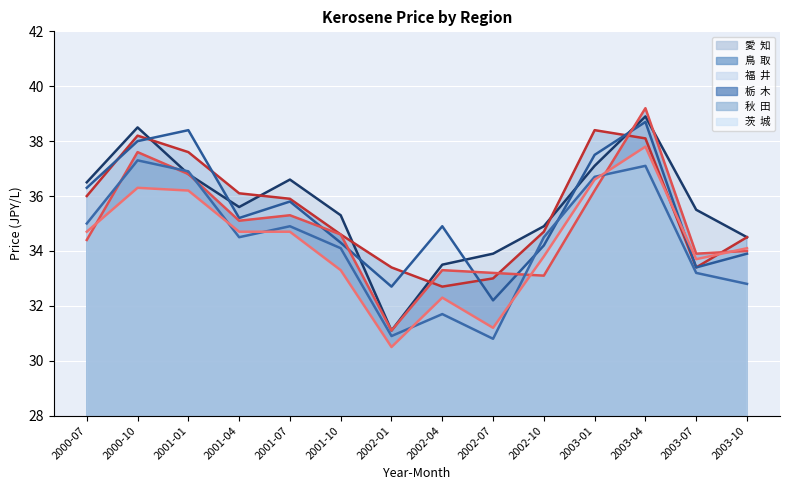

How many values in the 秋  田 series are below 34?

5